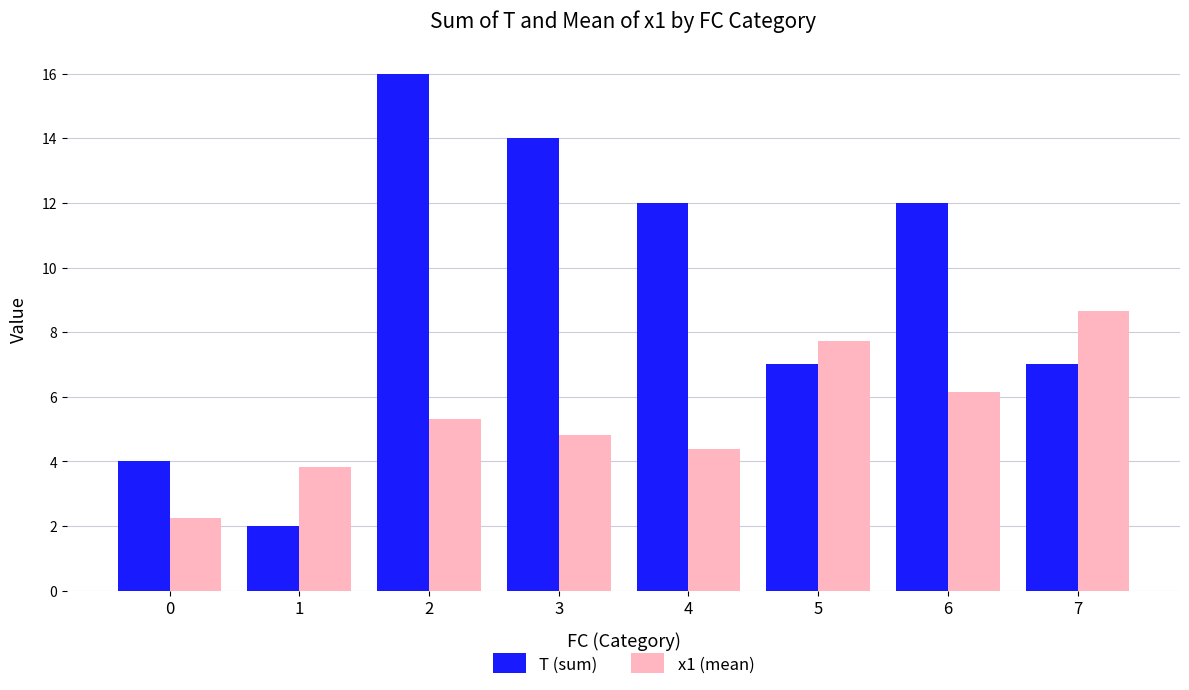

What is the sum of all T (sum) values?

74.0